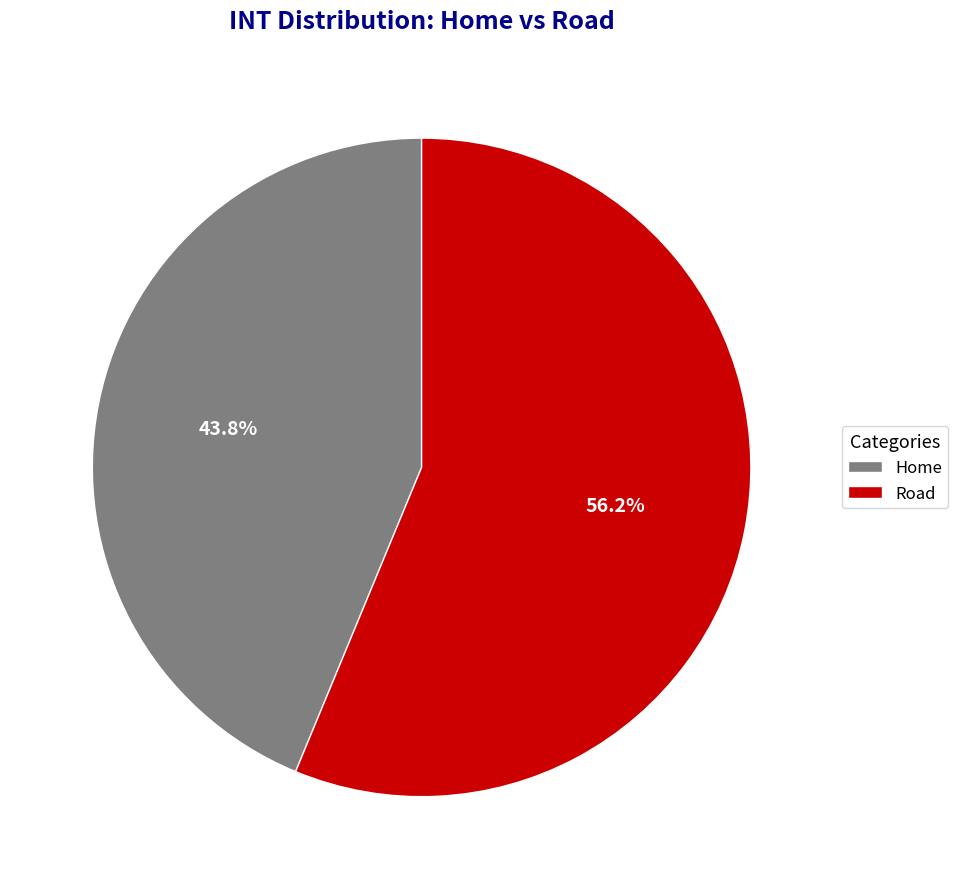

Which slice represents more than half of the pie?

Road